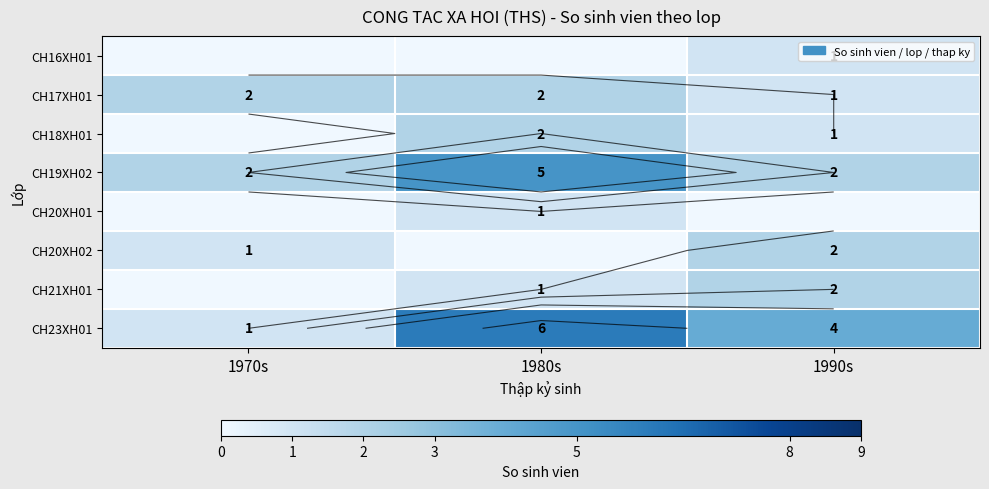

What is the difference between the highest and lowest values at 1970s?

2